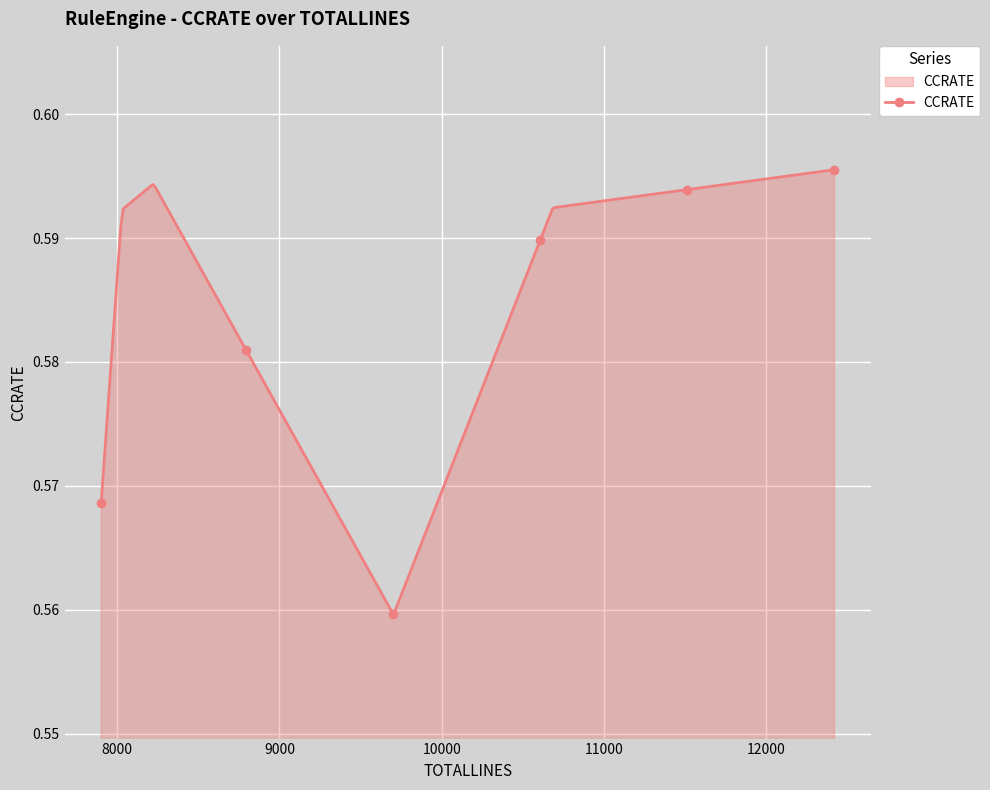

What is the sum of all values?

175.2